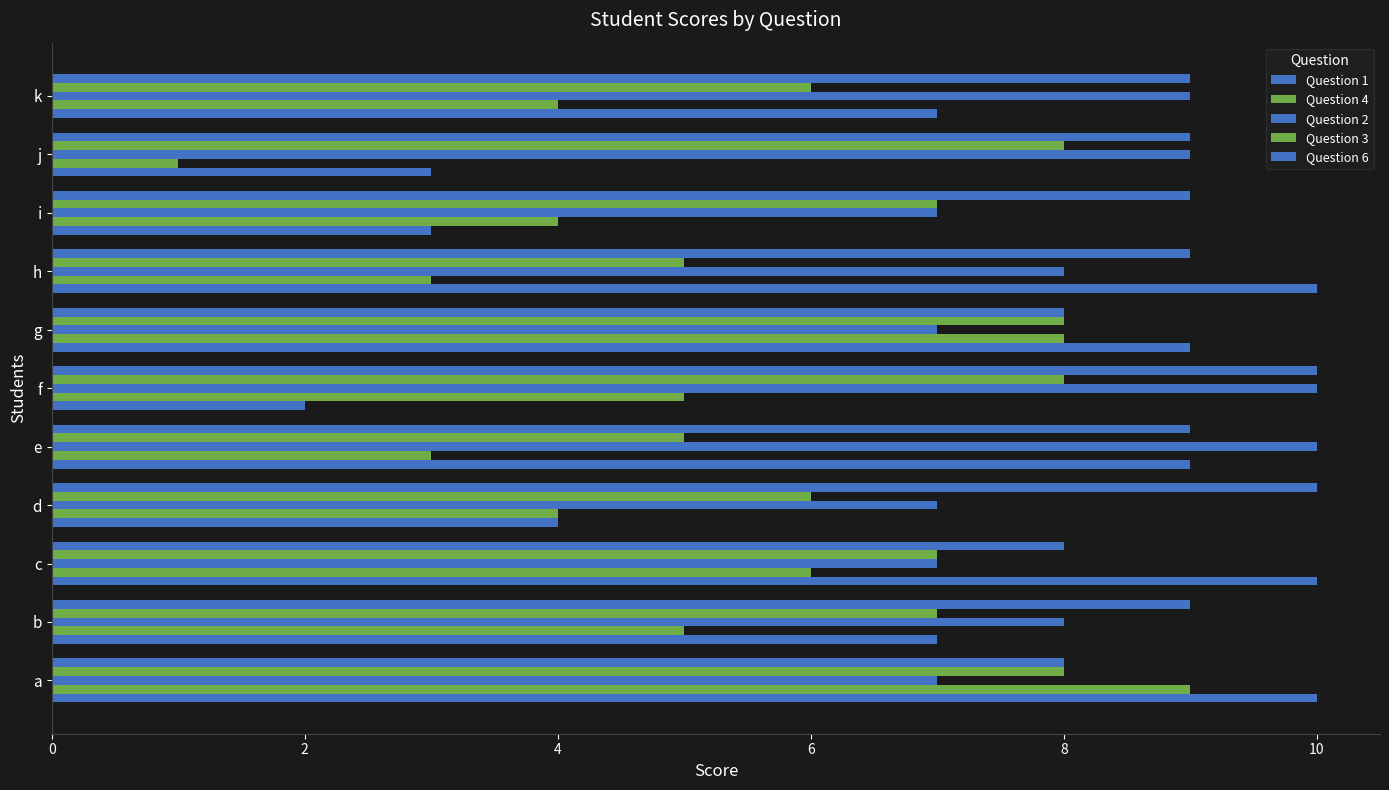

How many distinct data groups are displayed?

5